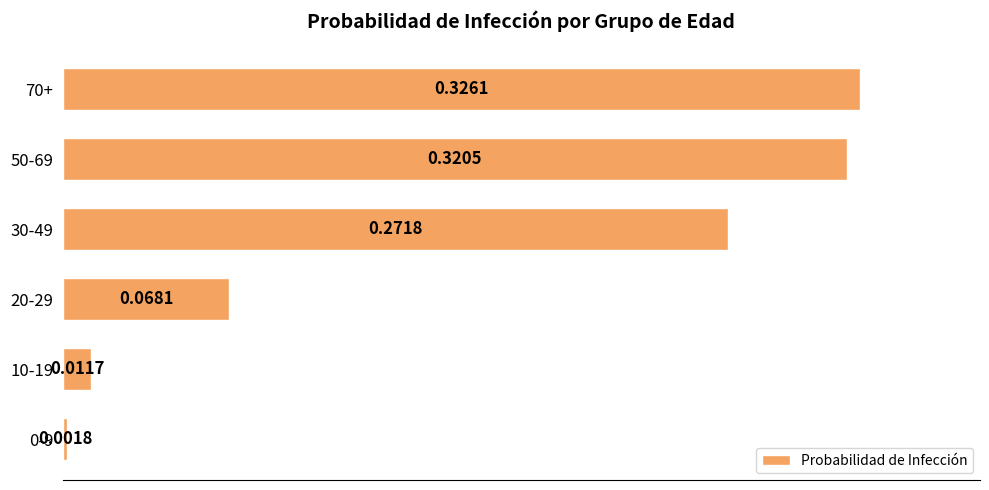

What is the sum of the values at 70+ and 50-69?

0.6